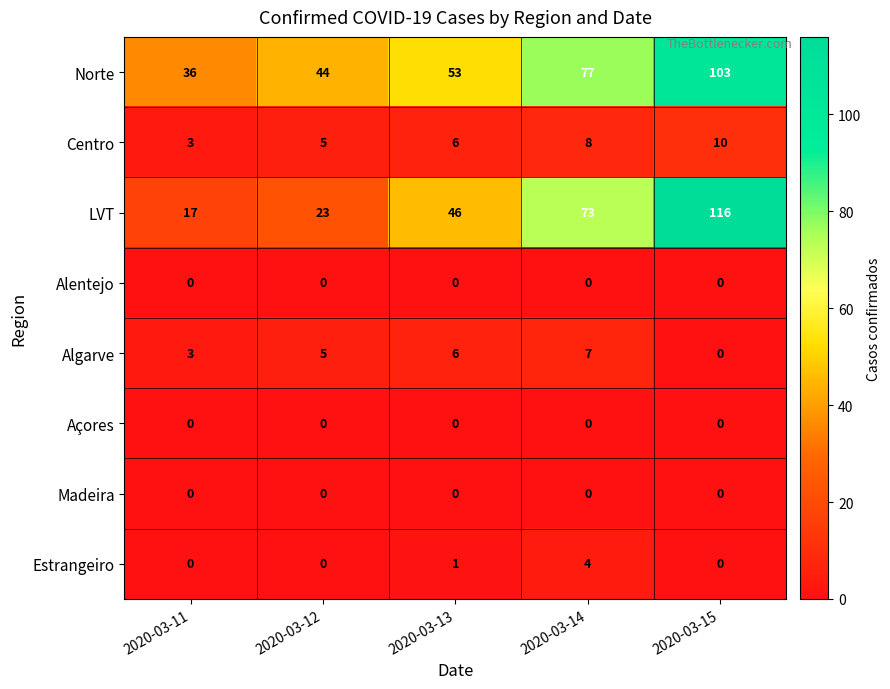

Between 2020-03-13 and 2020-03-14, which series saw the biggest shift?

LVT